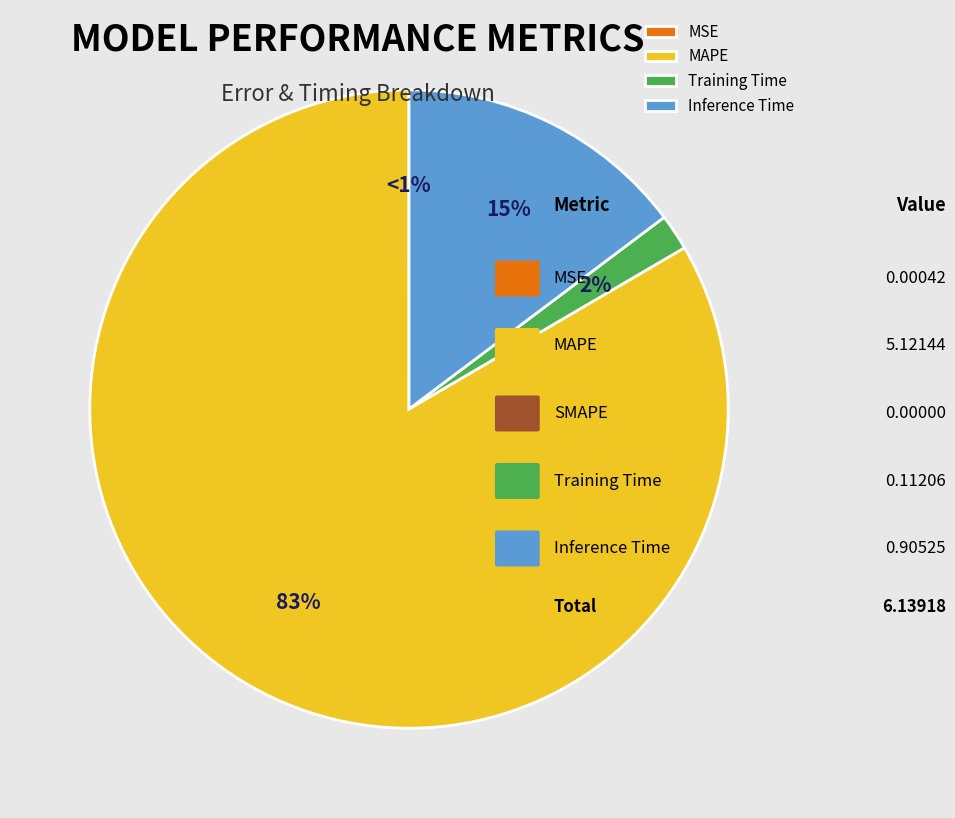

Count the number of slices in the pie.

4